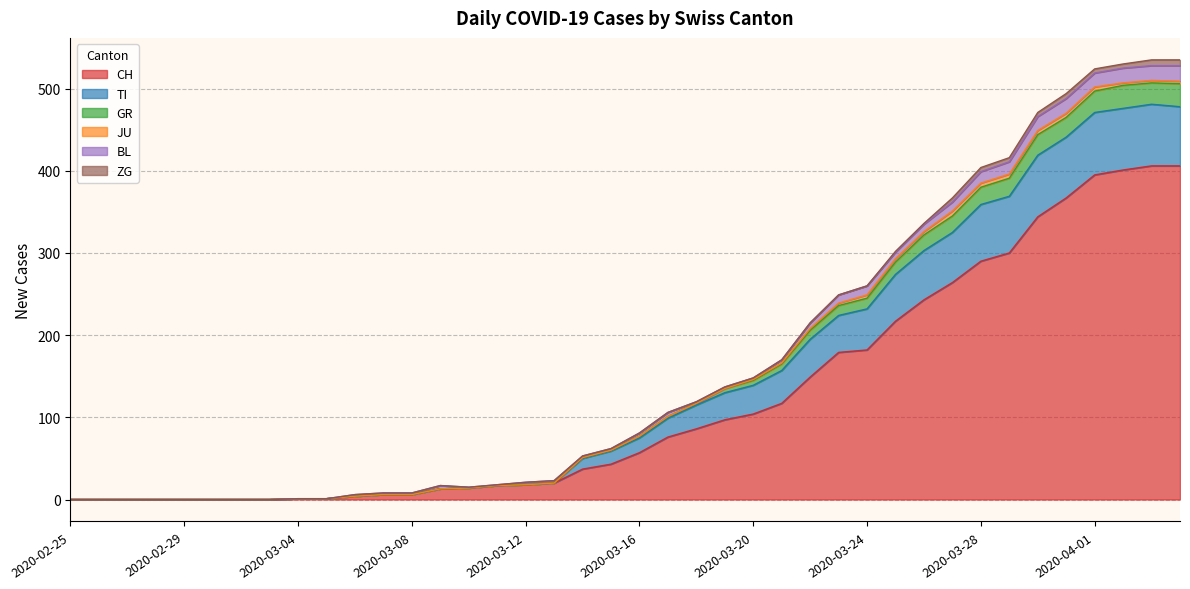

What is the highest value of the CH series?

406